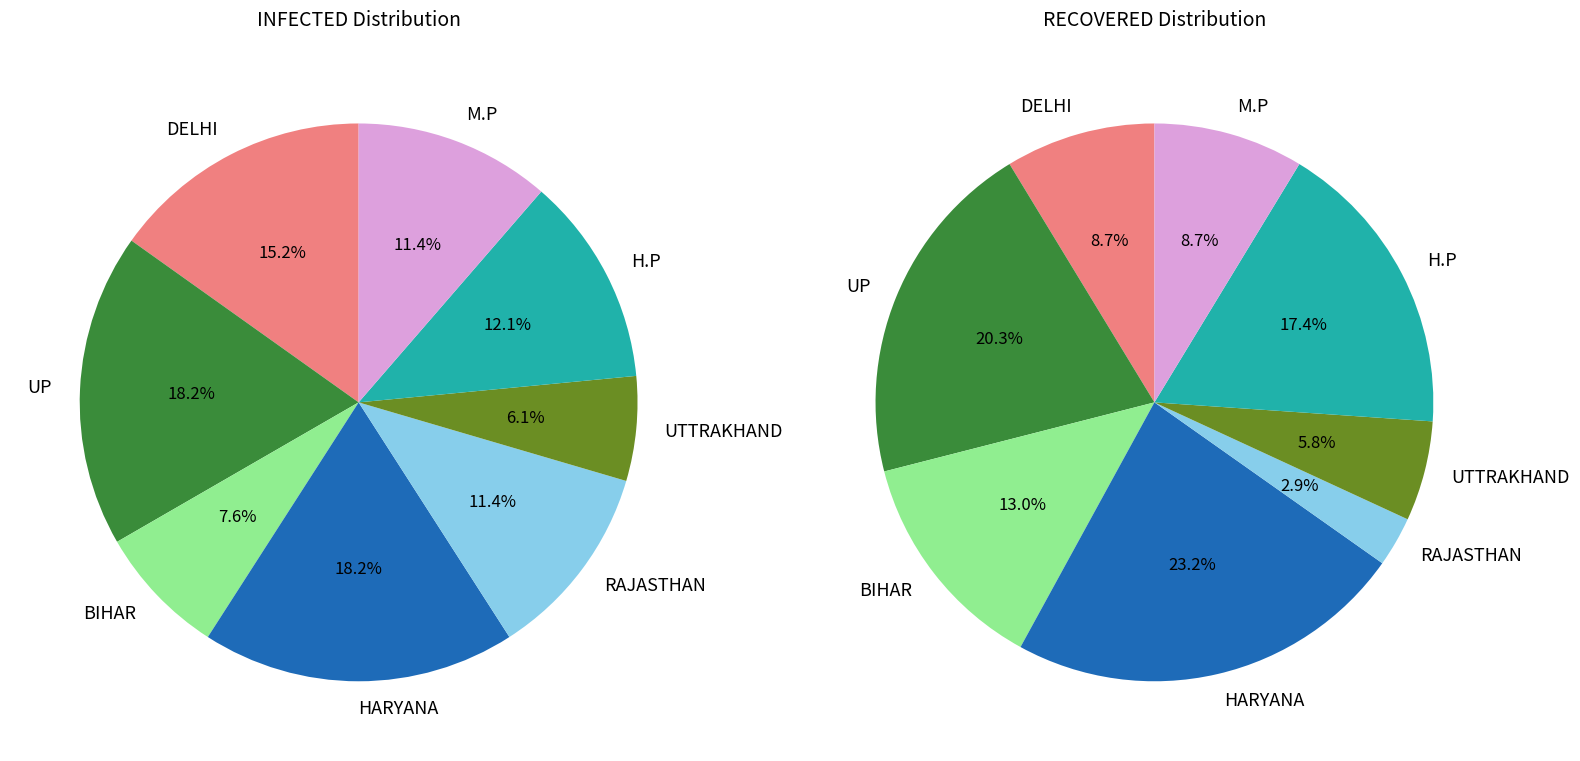

Which slice is the smallest?

RAJASTHAN